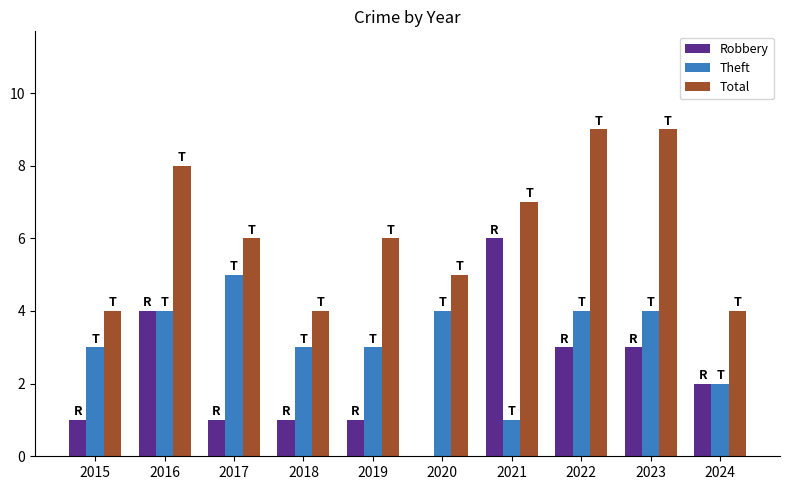

What is the sum of the Theft values at 2018 and 2015?

6